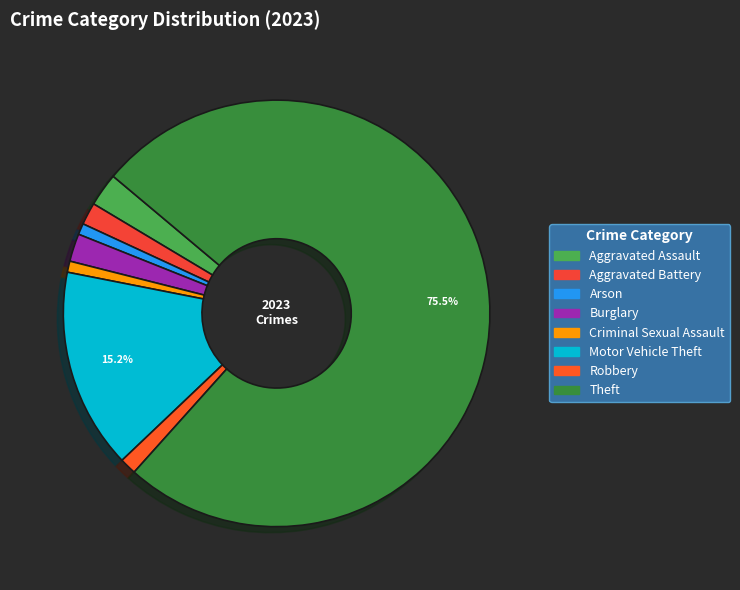

Is it true that Aggravated Battery is 2% of the pie?

True